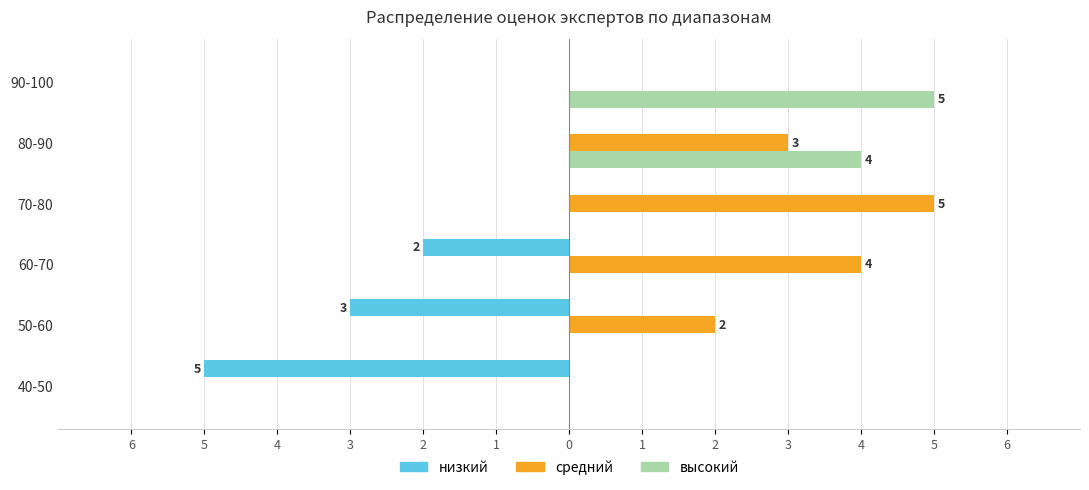

What are all the series names shown in the legend?

низкий, средний, высокий